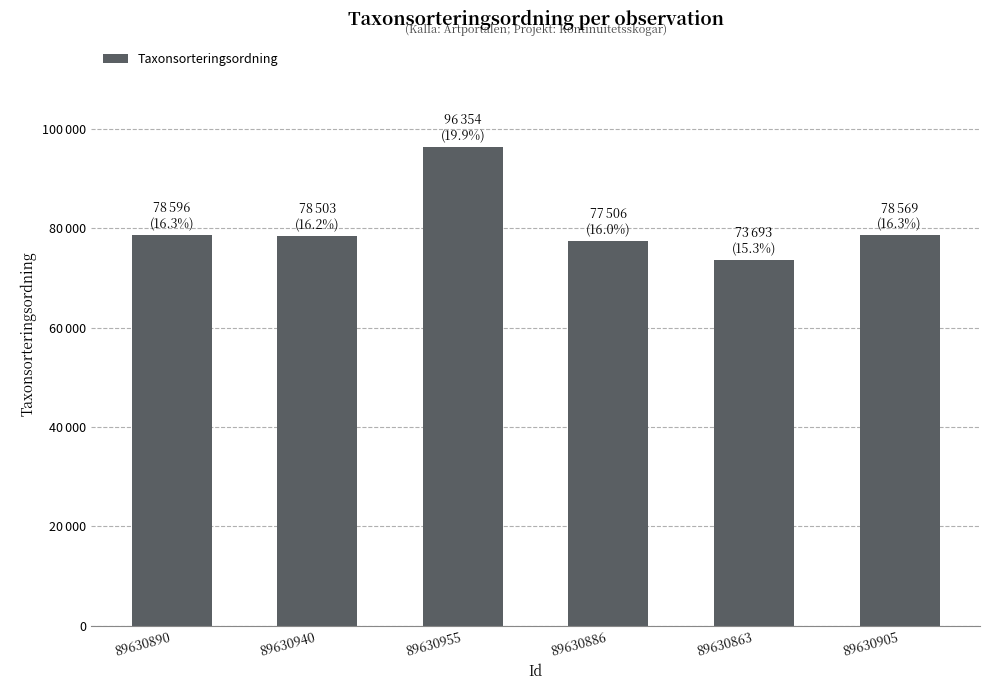

What is the label of the 6th bar from the right?

89630890